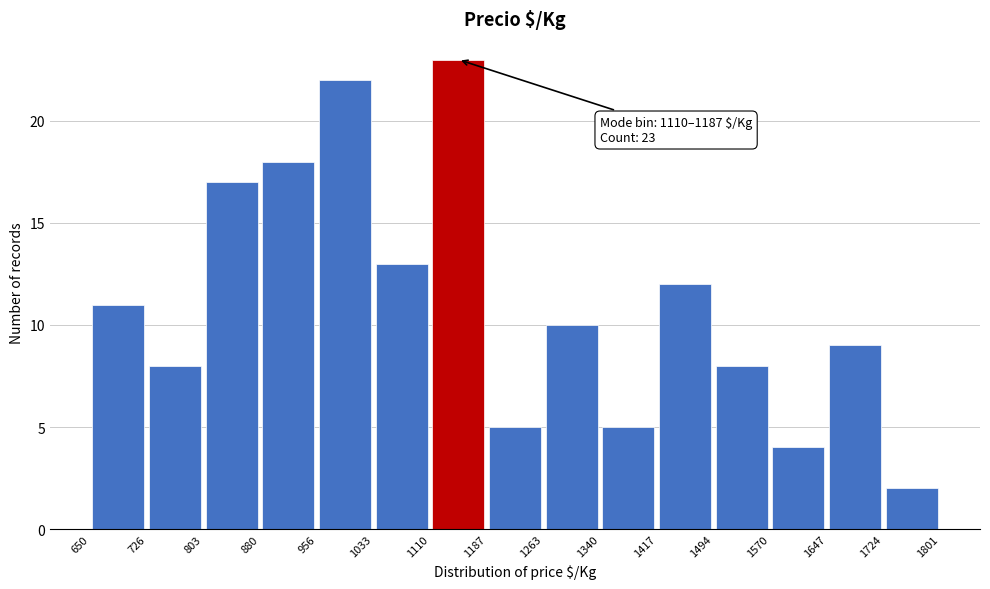

Over which range of the x-axis is the bar tallest?

1110 to 1187